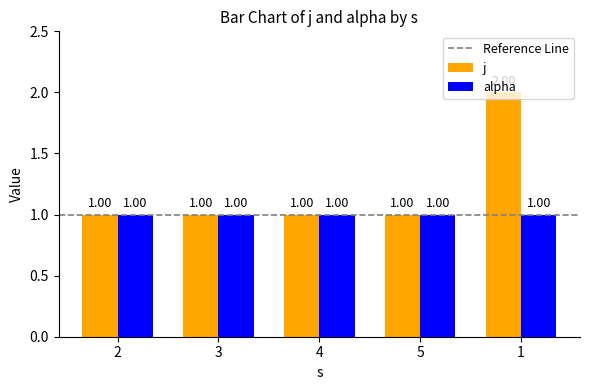

Which series has the widest spread of values?

j